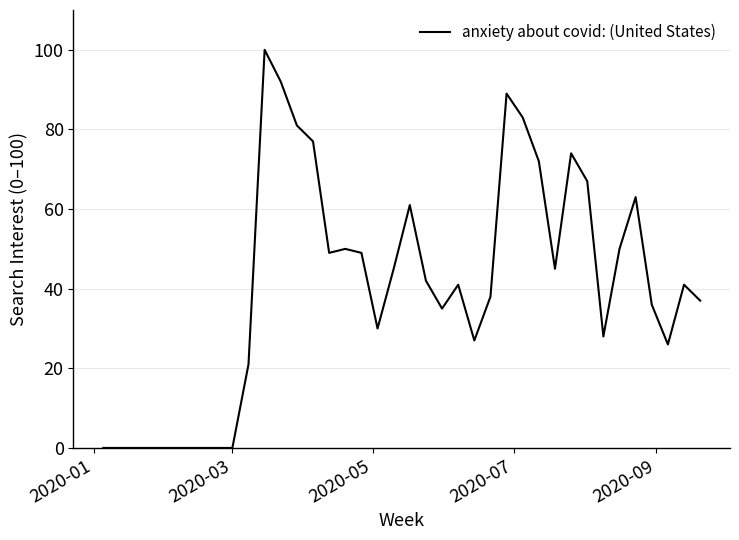

What is the greatest value displayed?

100